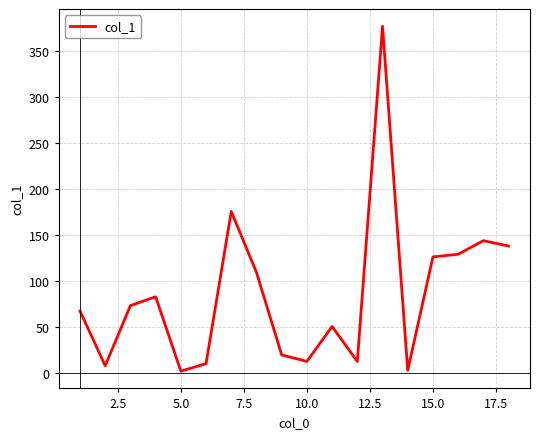

Does the chart have visible grid lines?

Yes